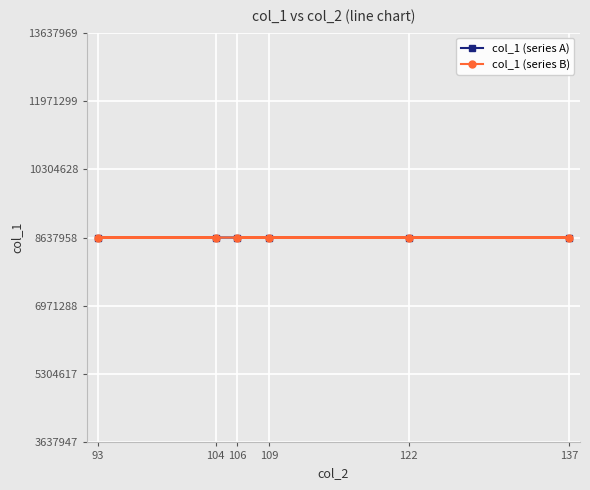

True or false: col_1 (series B) has a value of 3235043.8 at 137.

False